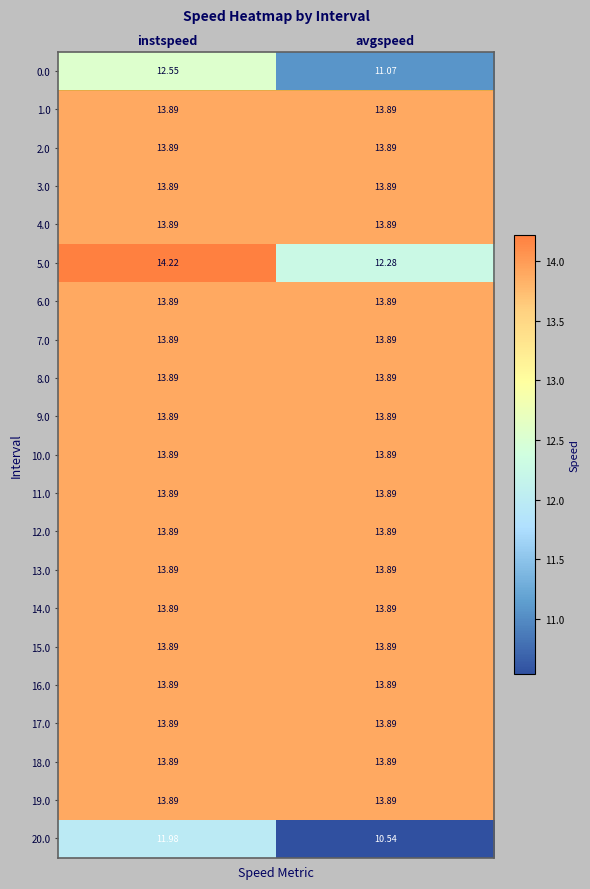

At which category is the sum across all series the highest?

instspeed